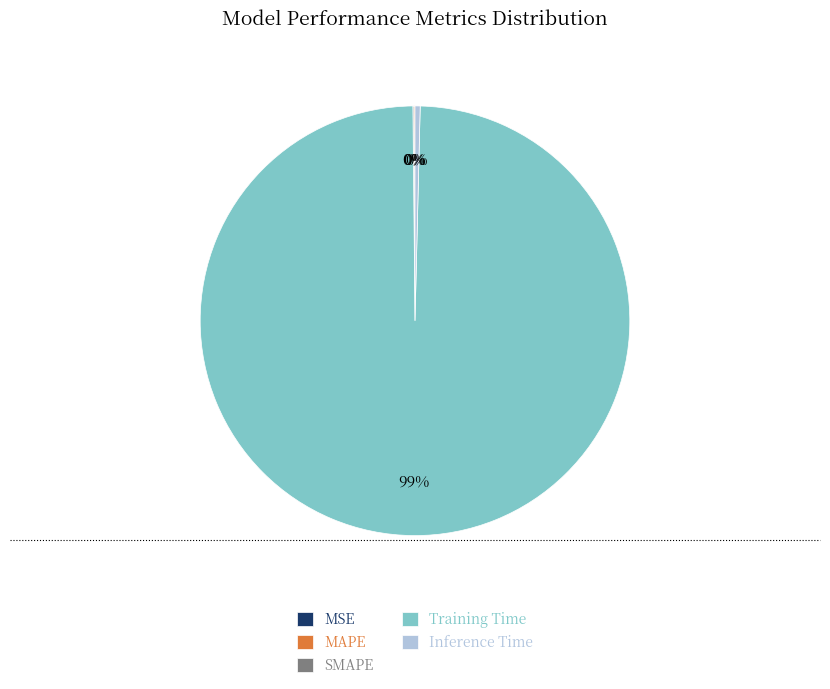

Which slice is the largest?

Training Time